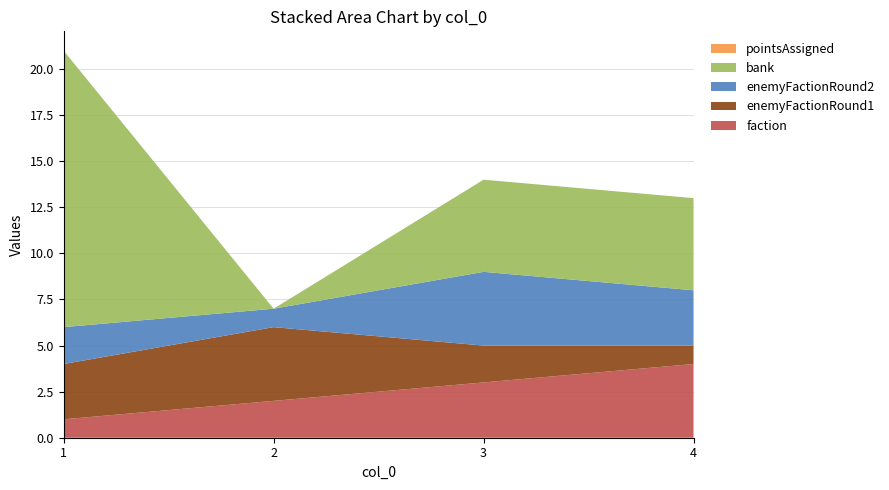

Reading right to left, what are all the values shown in this chart?

faction: 4=4	3=3	2=2	1=1
enemyFactionRound1: 4=1	3=2	2=4	1=3
enemyFactionRound2: 4=3	3=4	2=1	1=2
bank: 4=5	3=5	2=0	1=15
pointsAssigned: 4=0	3=0	2=0	1=0